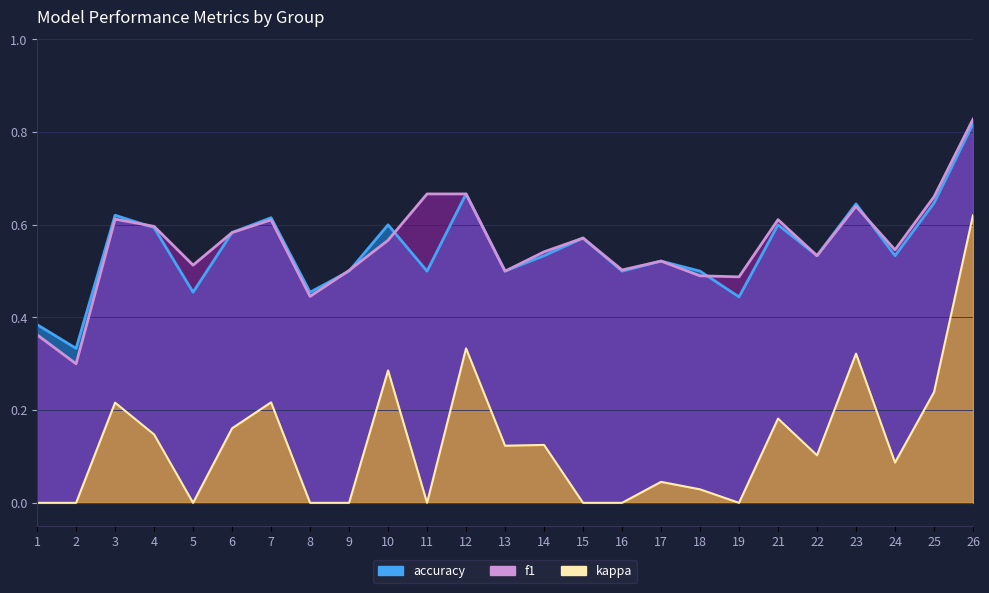

How many interior local peaks does the f1 series have?

6